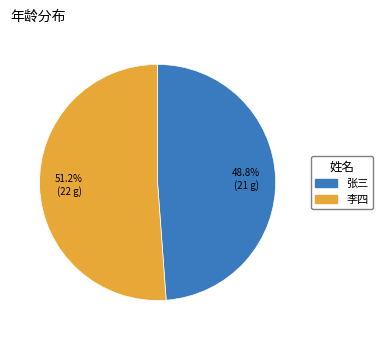

Between 李四 and 张三, which is larger?

李四